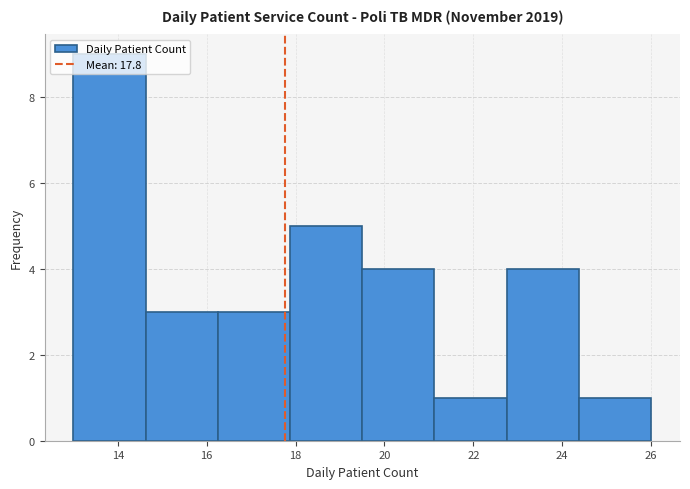

Reading left to right, transcribe this chart: for each bar, give the range it covers on the x-axis and its height. Neither the bar edges nor the heights are printed on the chart, so give them approximately, as read against the axes.

13.0 to 14.6: 9
14.6 to 16.2: 3
16.2 to 17.8: 3
17.8 to 19.6: 5
19.6 to 21.2: 4
21.2 to 22.8: 1
22.8 to 24.4: 4
24.4 to 26.0: 1